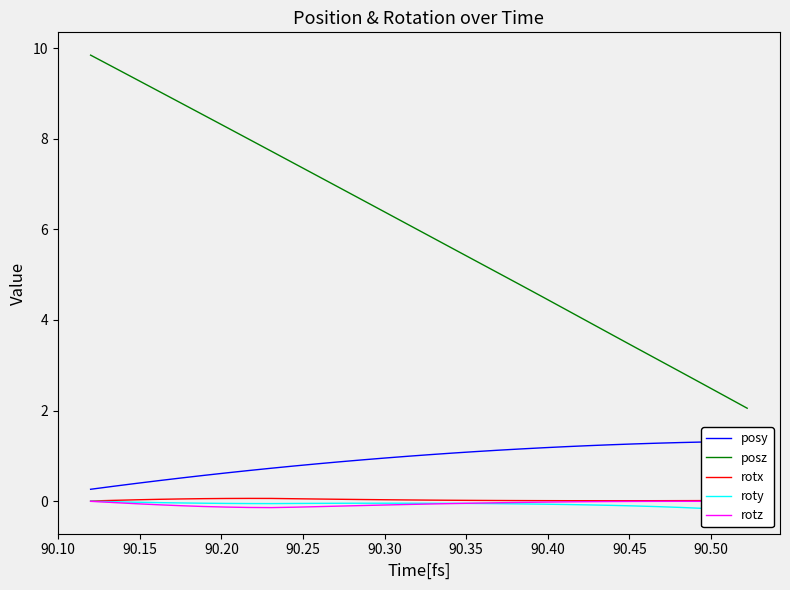

What are all the series names shown in the legend?

posy, posz, rotx, roty, rotz